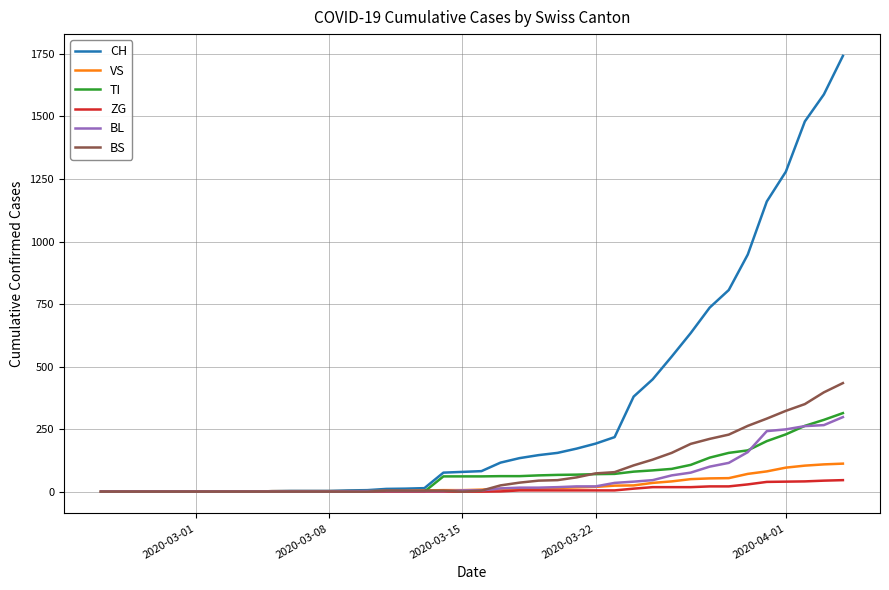

What is the sum of all TI values?

2762